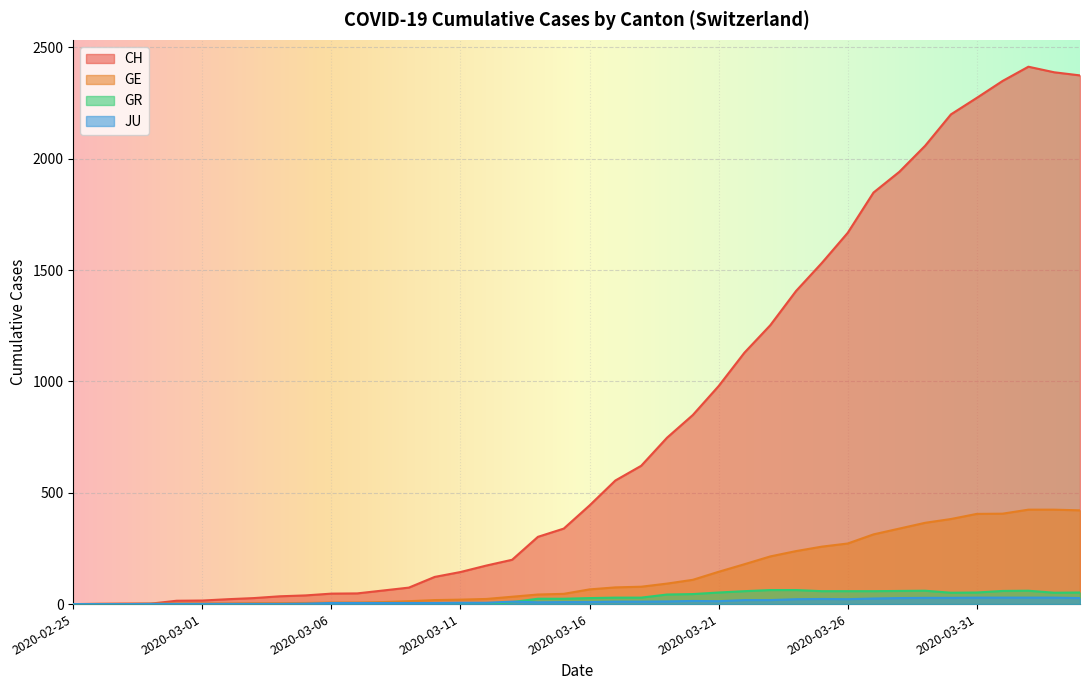

Rank the series by their maximum value, from lowest to highest.

JU, GR, GE, CH